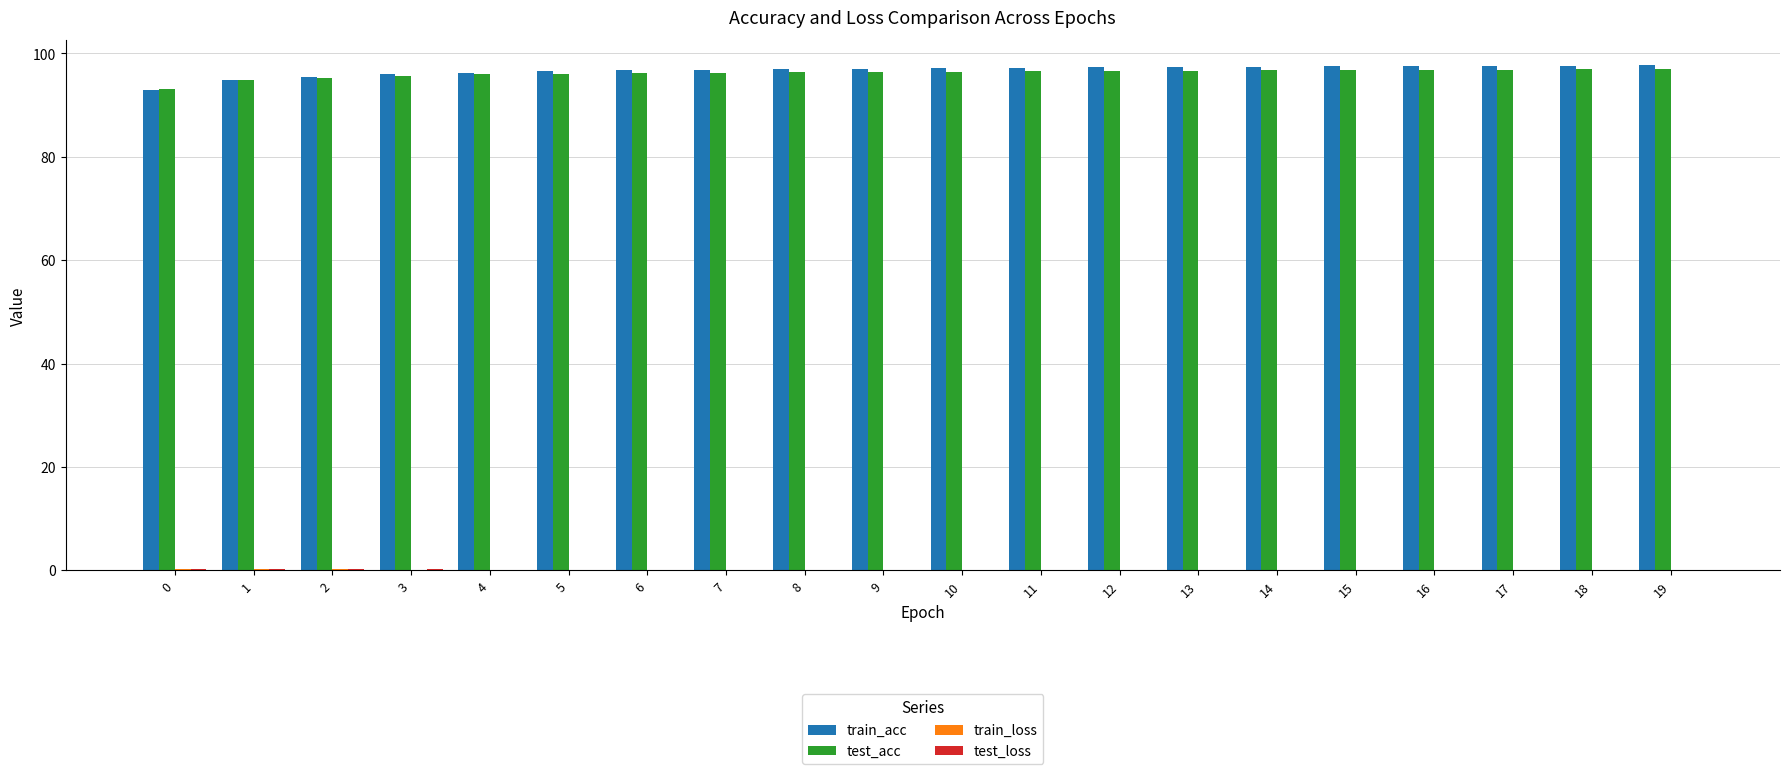

What is the greatest value displayed?

97.7